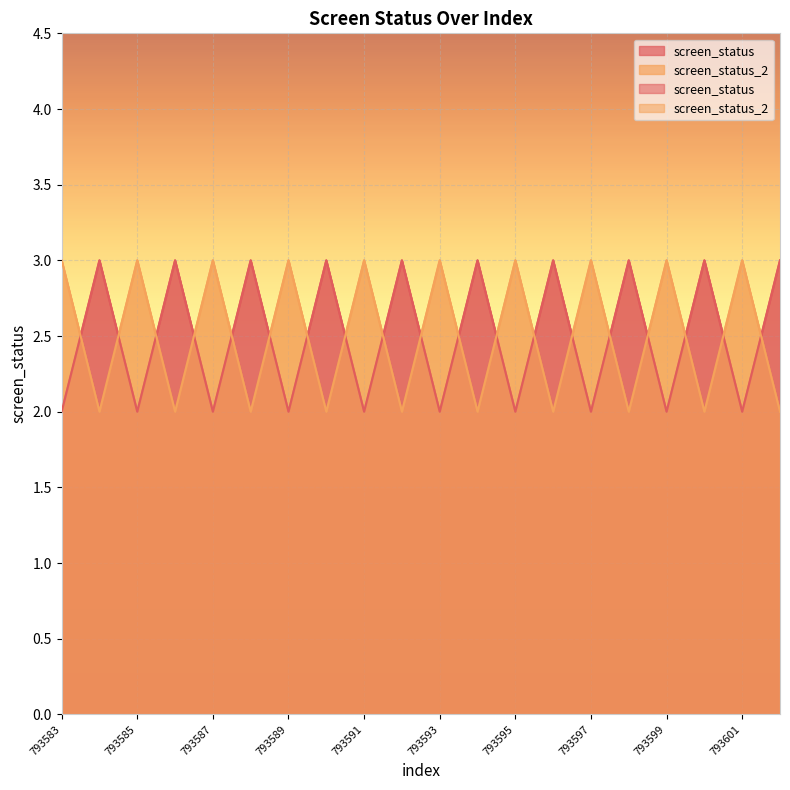

True or false: screen_status has more than 0 interior local peaks.

True